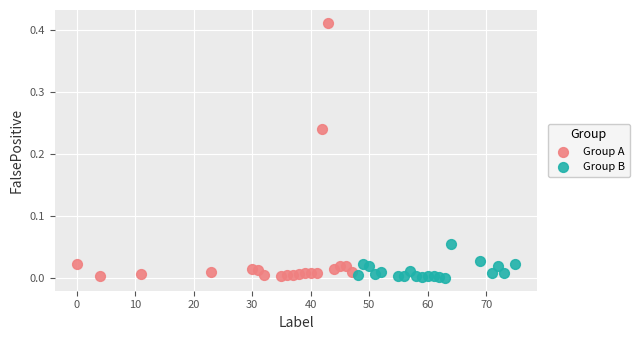

Which series reaches the maximum Y coordinate?

Group A